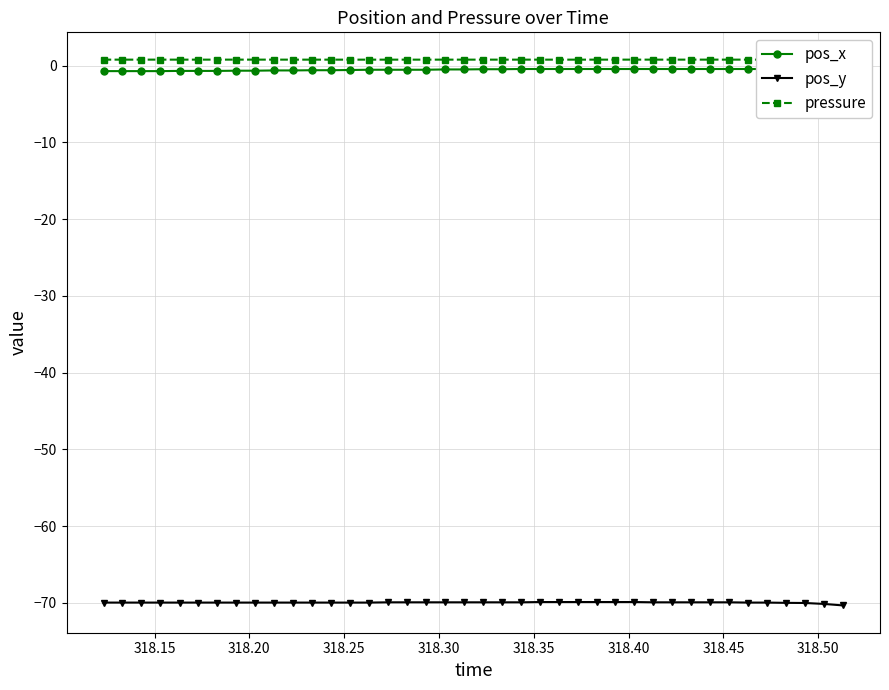

What is the value of the pos_y point at the 4th from the left?

-70.0